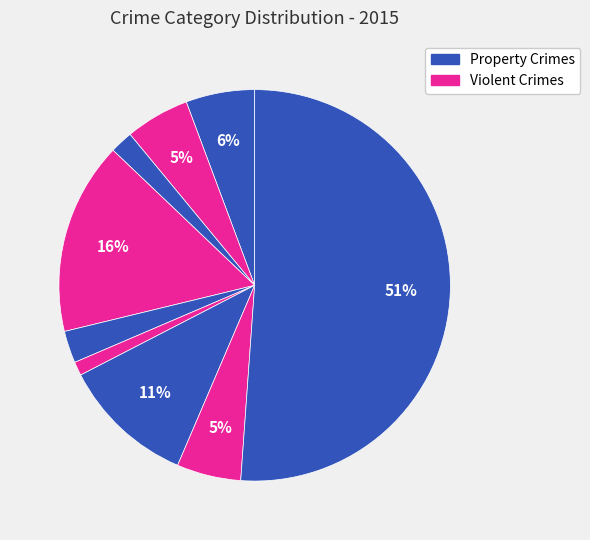

Count the number of slices in the pie.

9